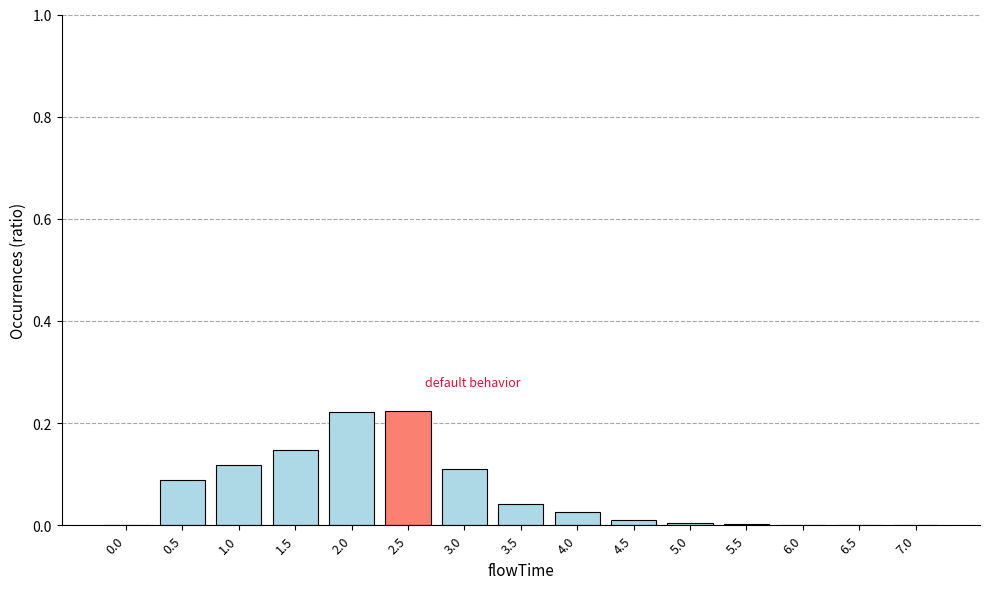

The chart shows a value of 0.1 at 6.5. True or false?

False